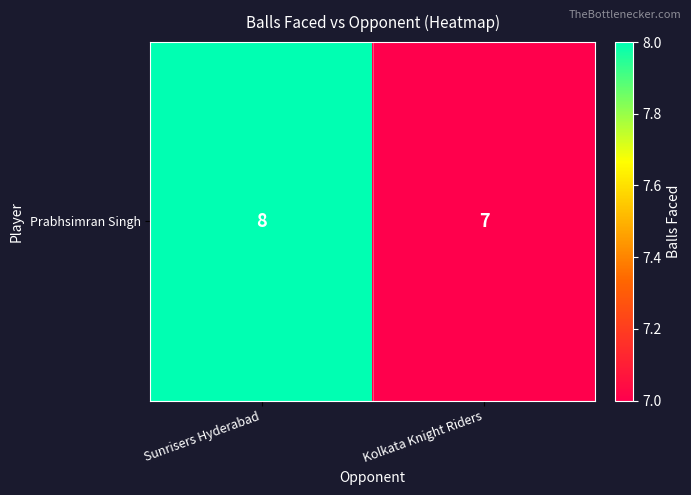

What is the change in value from Sunrisers Hyderabad to Kolkata Knight Riders?

-1